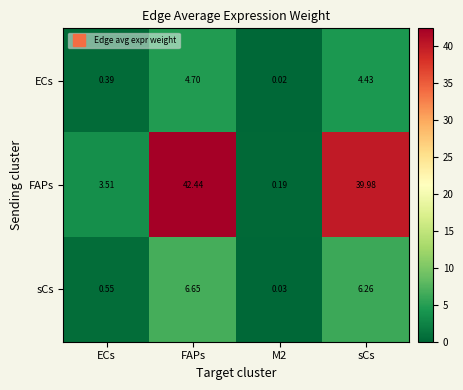

List the series in order of their peak value, highest first.

FAPs, sCs, ECs